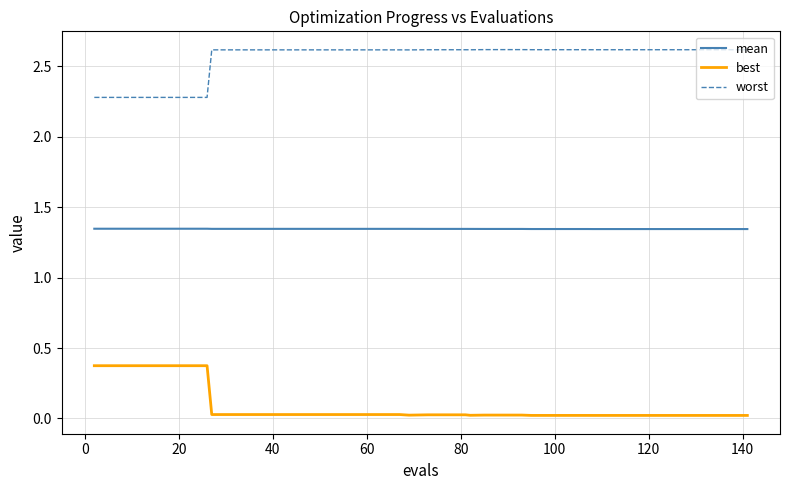

True or false: mean and worst cross at least once.

False